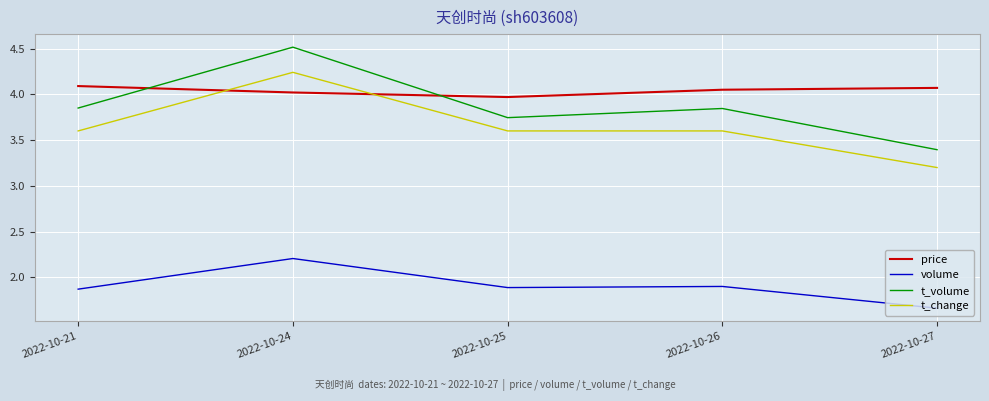

How many categories are shown in the chart?

5